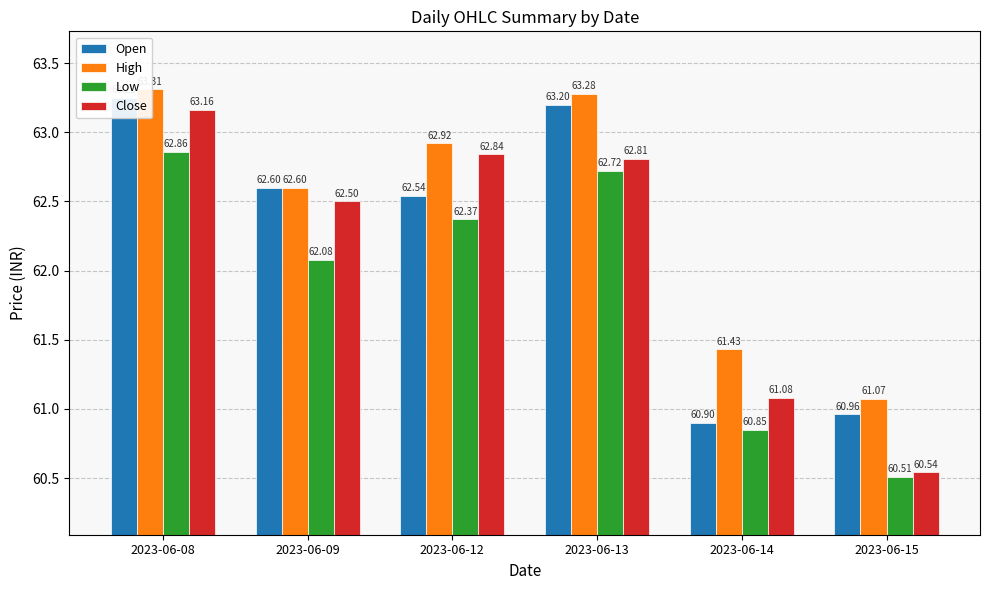

At 2023-06-12, list the series in order from largest to smallest.

High, Close, Open, Low